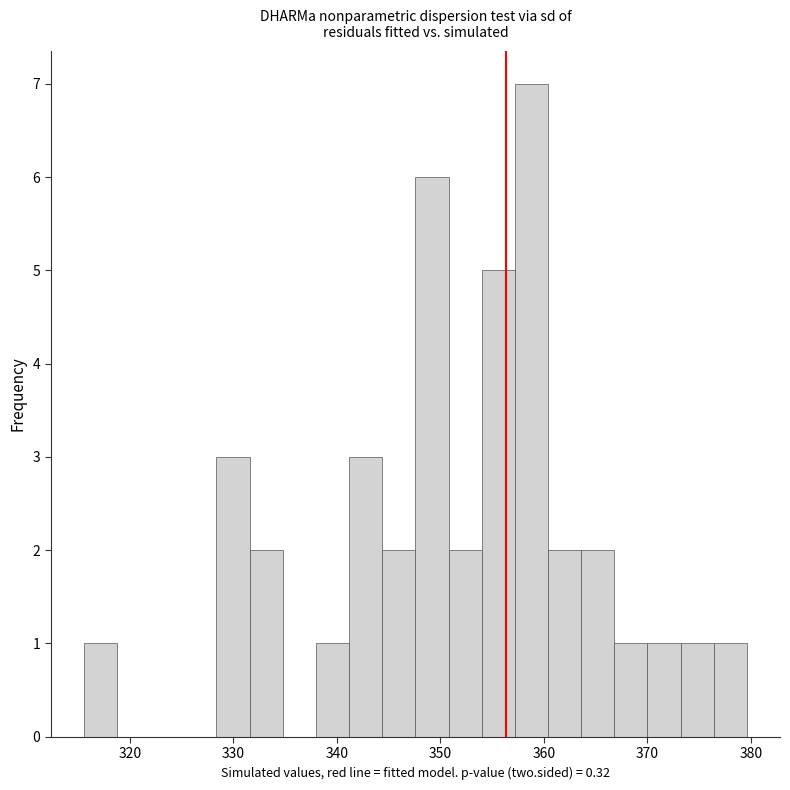

Around what value on the x-axis is the tallest bar? Give the approximate position of its centre, as read against the axis.

359